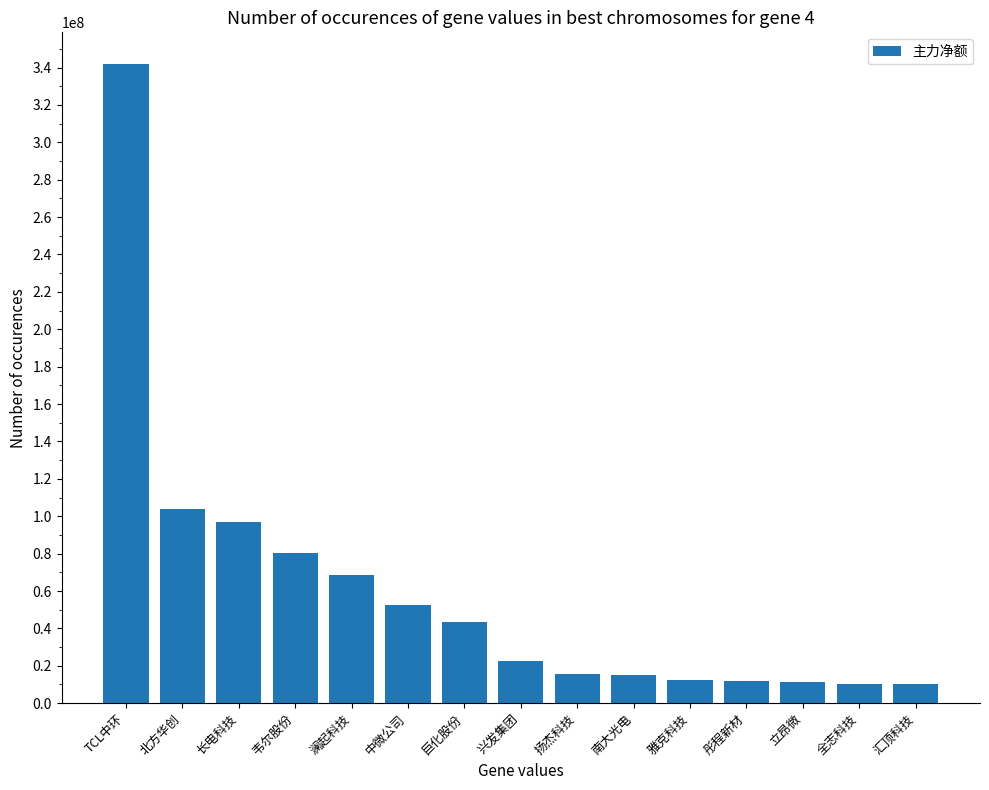

Are the bars horizontal?

No